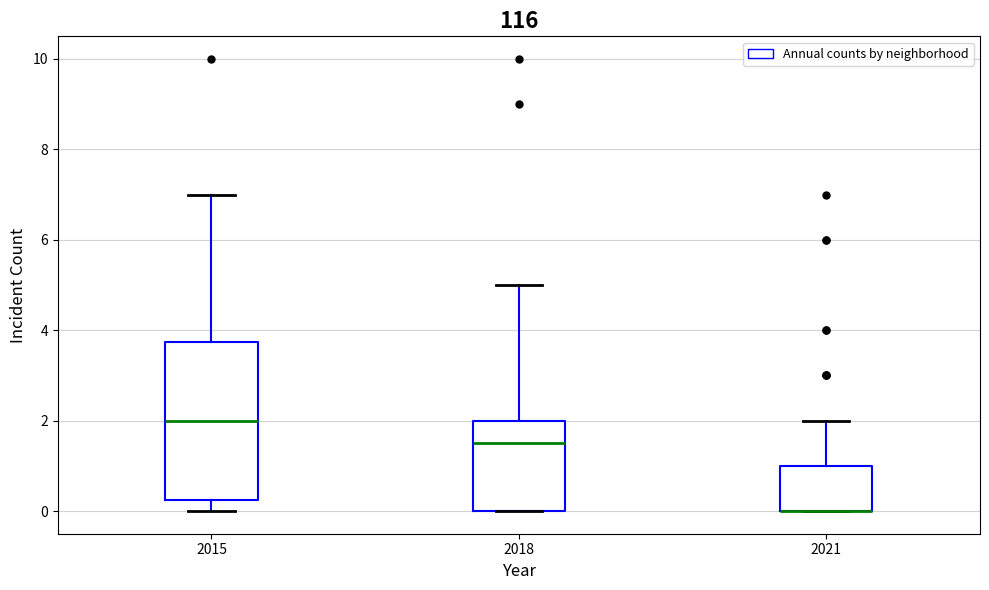

Reading left to right, transcribe this box plot: for each box, give where its median line is, the range the box spans, and where its two whiskers end, as read against the y-axis. The values are not printed on the chart, so give them approximately, as read against the axis.

2015: median 2.0, box 0.2 to 3.8, whiskers 0.0 to 7.0
2018: median 1.6, box 0.0 to 2.0, whiskers 0.0 to 5.0
2021: median 0.0 (drawn on the box's lower edge), box 0.0 to 1.0, whiskers 0.0 to 2.0